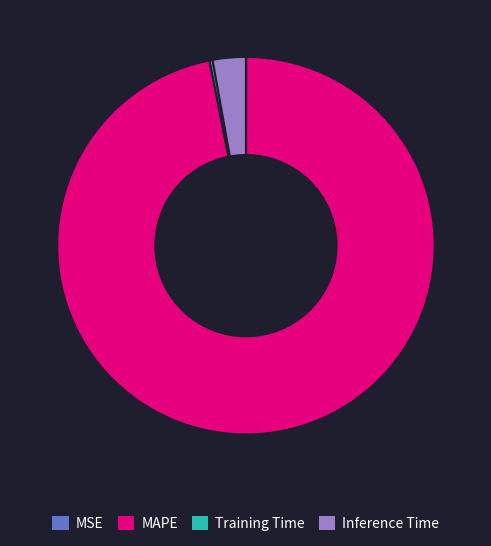

What is the majority slice?

MAPE